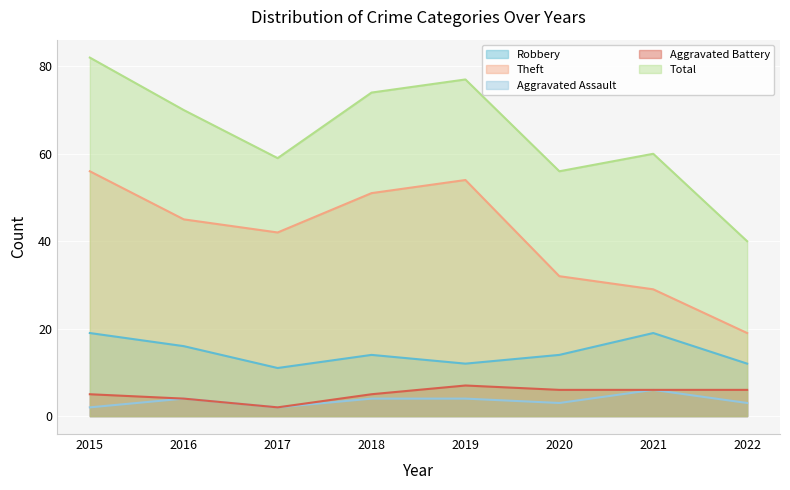

Is it true that Robbery equals 8 at 2015?

False